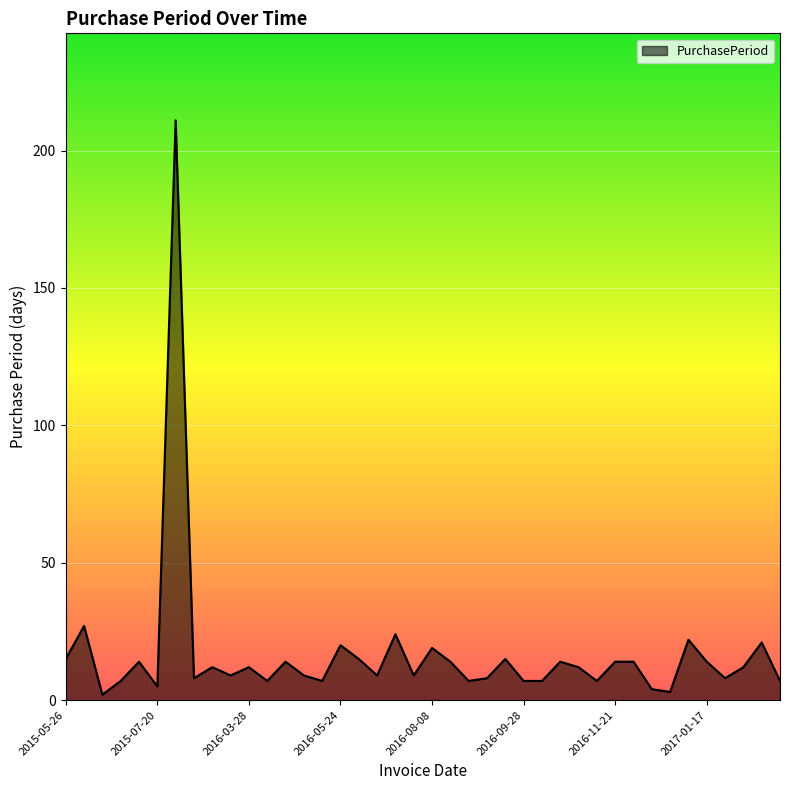

What is the difference between the maximum and minimum values?

209